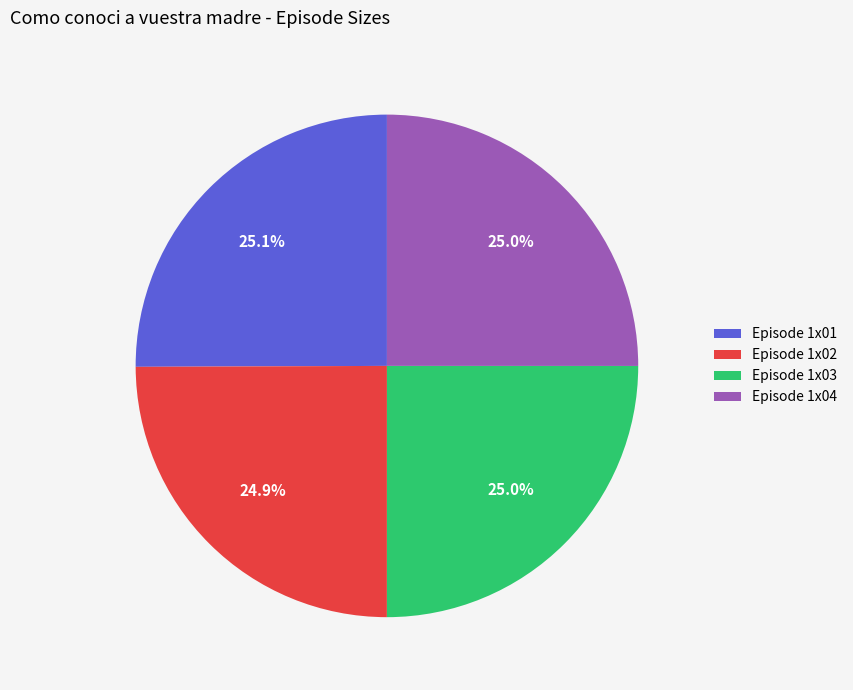

Approximately how many times larger is the value at Episode 1x01 compared to Episode 1x02?

1.0